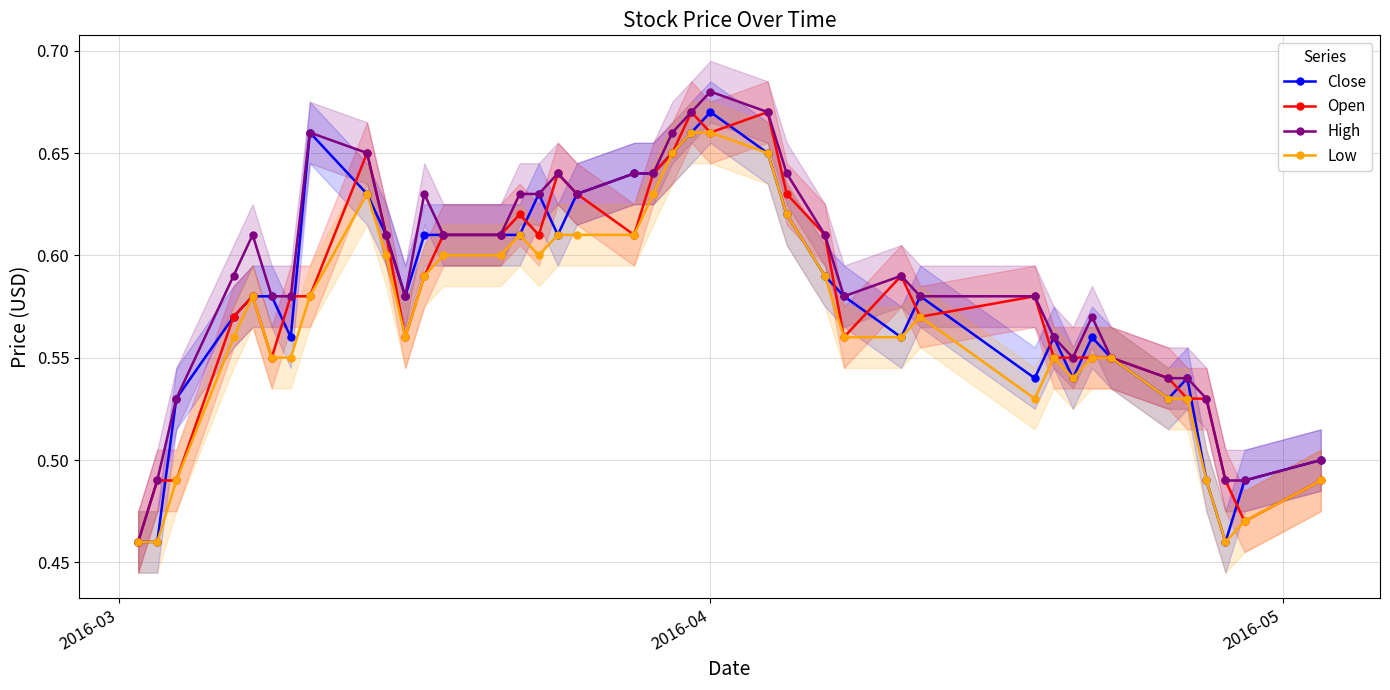

Count the High values in the range 0 to 1.

40